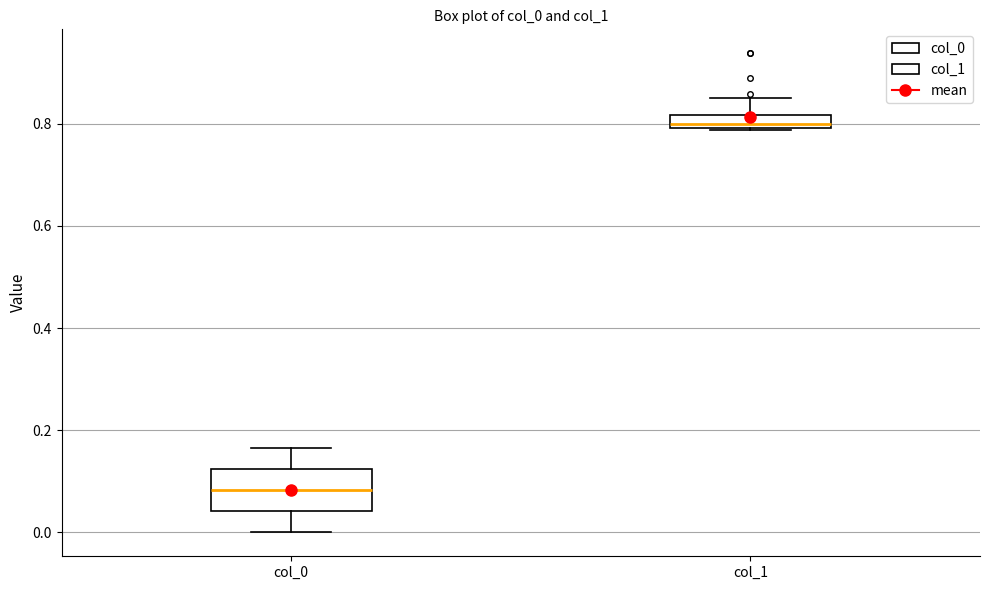

Which box has the lowest median line?

col_0